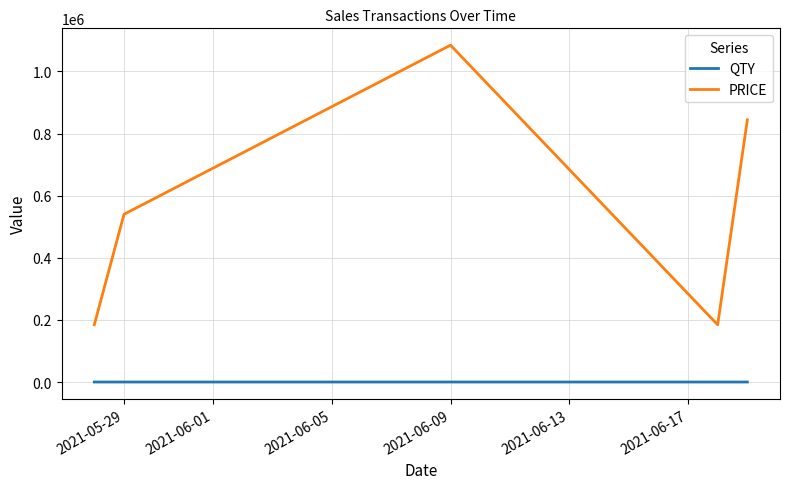

True or false: PRICE and QTY cross at least once.

False